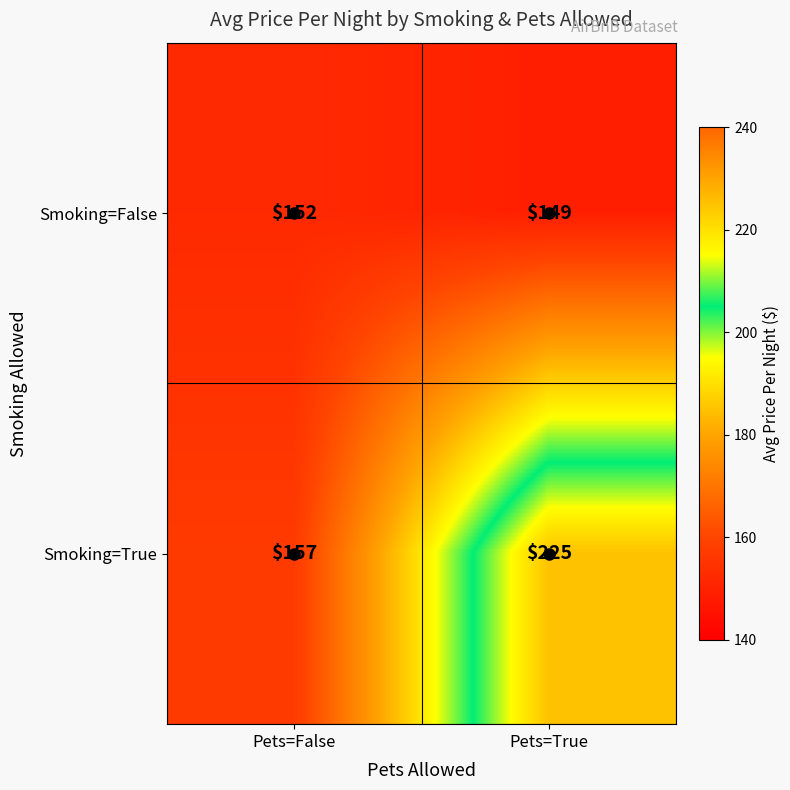

What is the average value of the Smoking=True series?

191